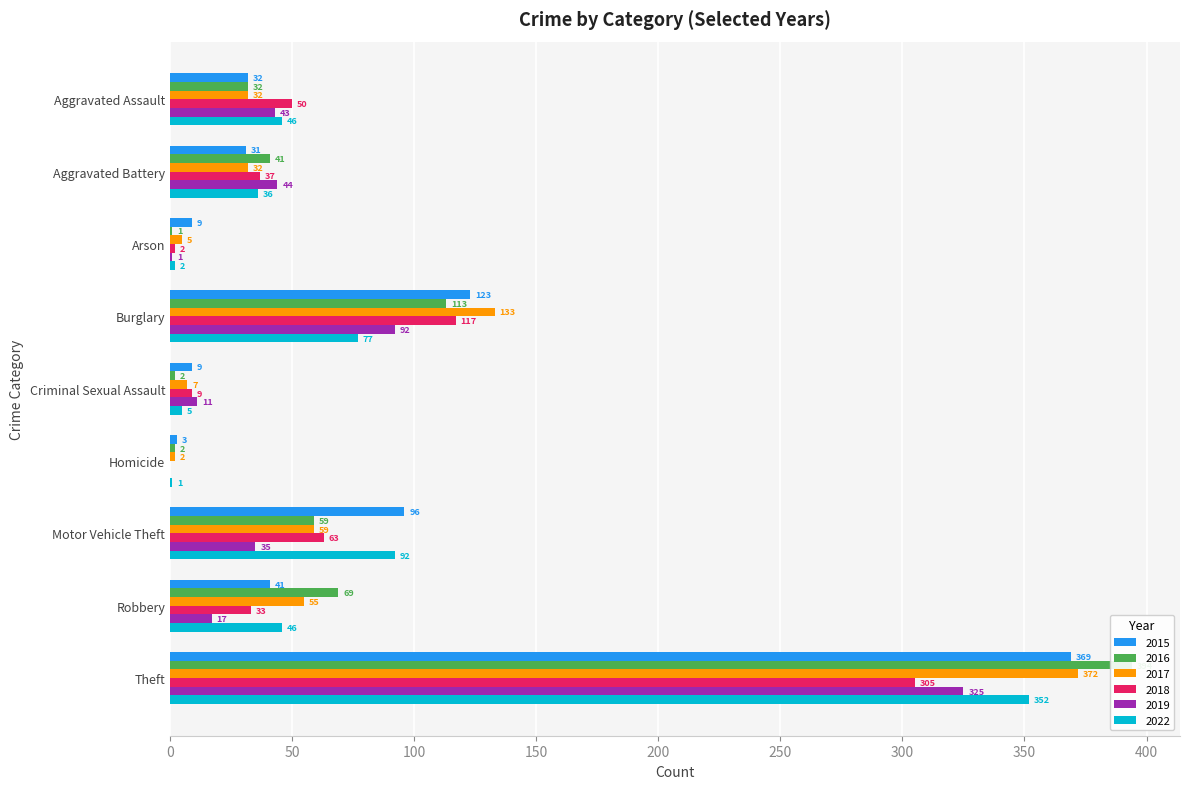

Reading left to right, transcribe all the data shown in this chart.

2015: Aggravated Assault=32	Aggravated Battery=31	Arson=9	Burglary=123	Criminal Sexual Assault=9	Homicide=3	Motor Vehicle Theft=96	Robbery=41	Theft=369
2016: Aggravated Assault=32	Aggravated Battery=41	Arson=1	Burglary=113	Criminal Sexual Assault=2	Homicide=2	Motor Vehicle Theft=59	Robbery=69	Theft=394
2017: Aggravated Assault=32	Aggravated Battery=32	Arson=5	Burglary=133	Criminal Sexual Assault=7	Homicide=2	Motor Vehicle Theft=59	Robbery=55	Theft=372
2018: Aggravated Assault=50	Aggravated Battery=37	Arson=2	Burglary=117	Criminal Sexual Assault=9	Homicide=0	Motor Vehicle Theft=63	Robbery=33	Theft=305
2019: Aggravated Assault=43	Aggravated Battery=44	Arson=1	Burglary=92	Criminal Sexual Assault=11	Homicide=0	Motor Vehicle Theft=35	Robbery=17	Theft=325
2022: Aggravated Assault=46	Aggravated Battery=36	Arson=2	Burglary=77	Criminal Sexual Assault=5	Homicide=1	Motor Vehicle Theft=92	Robbery=46	Theft=352